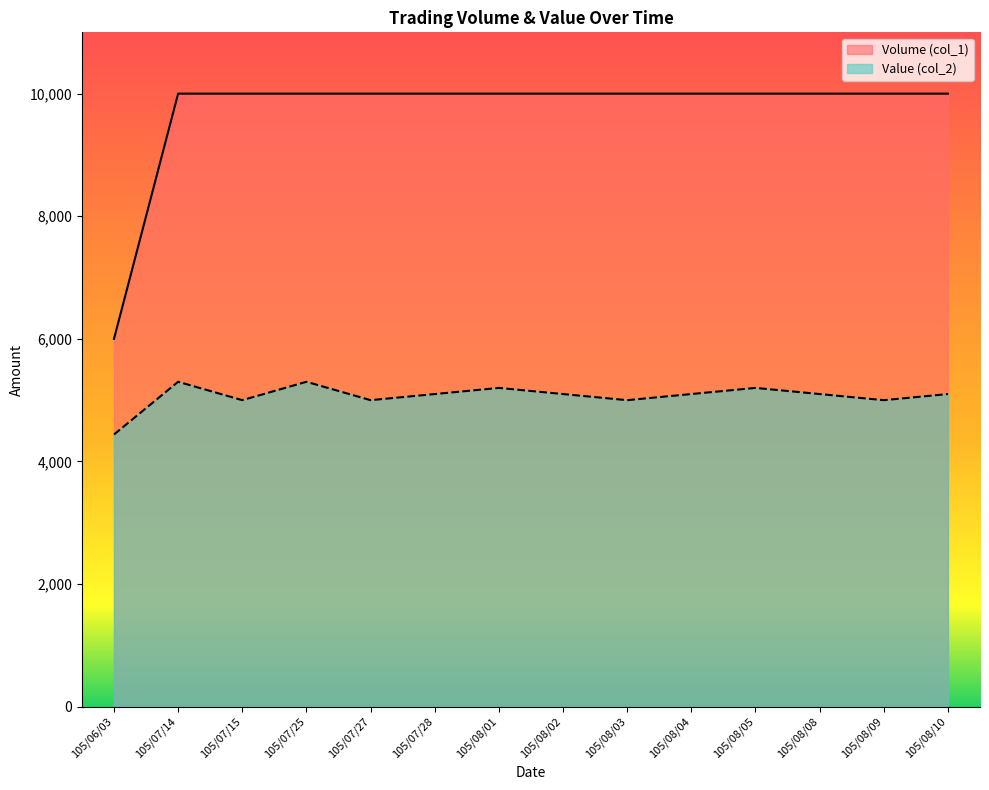

Rank the series by their average value, from highest to lowest.

Volume (col_1), Value (col_2)